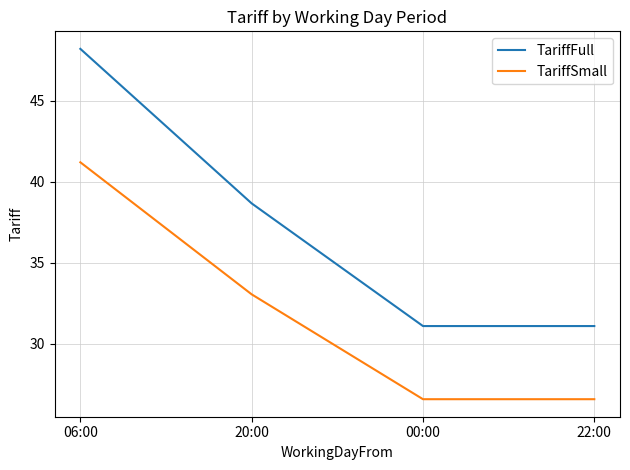

True or false: TariffFull and TariffSmall intersect in this chart.

False